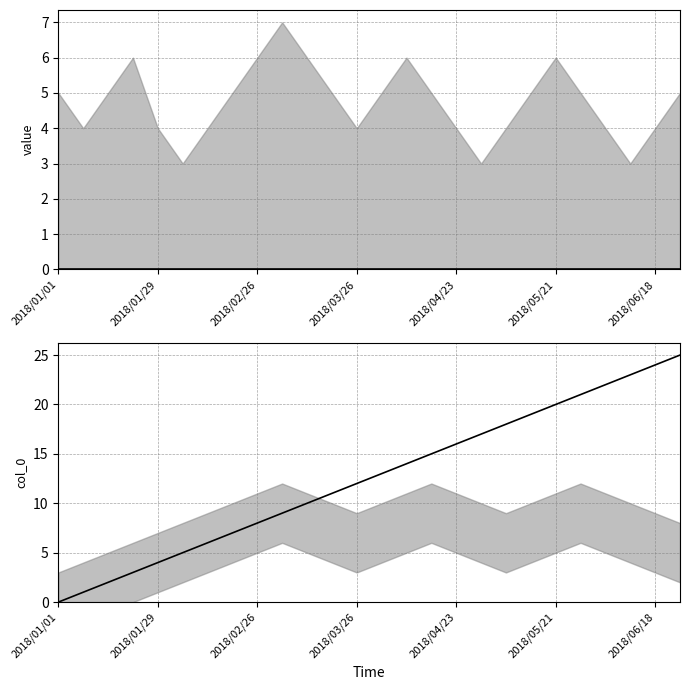

True or false: value and col_0 intersect in this chart.

False